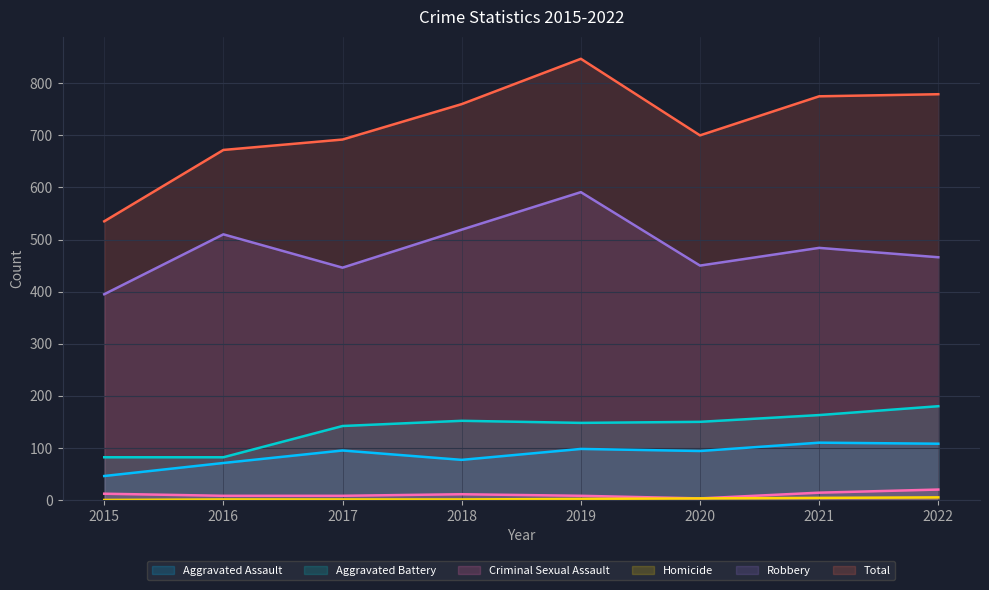

List the labels in order of Homicide value, largest first.

2022, 2021, 2020, 2019, 2016, 2017, 2018, 2015